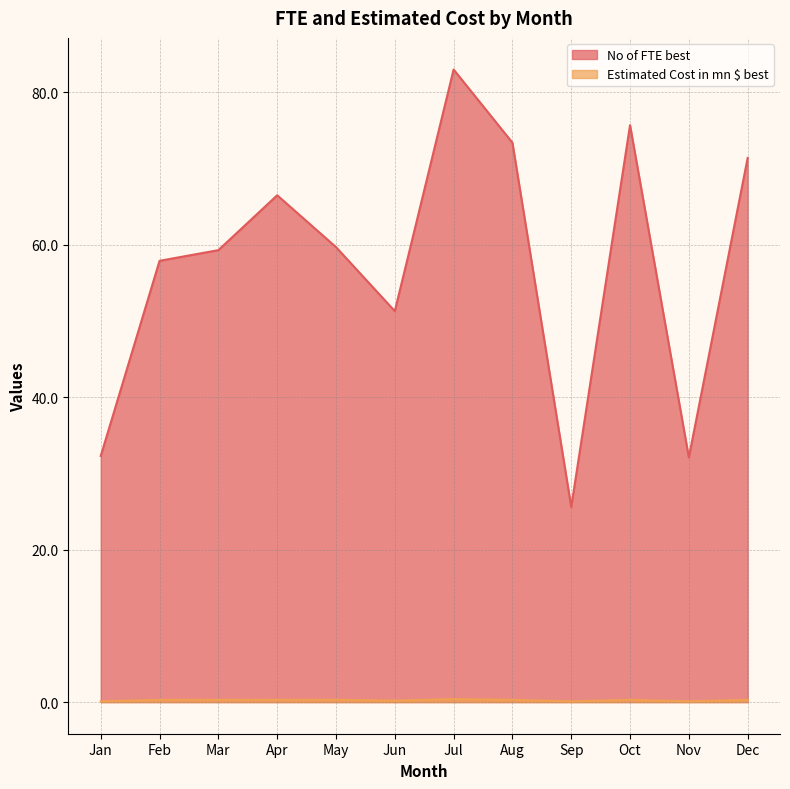

What is the sum of the Estimated Cost in mn $ best values at Mar and Dec?

0.6